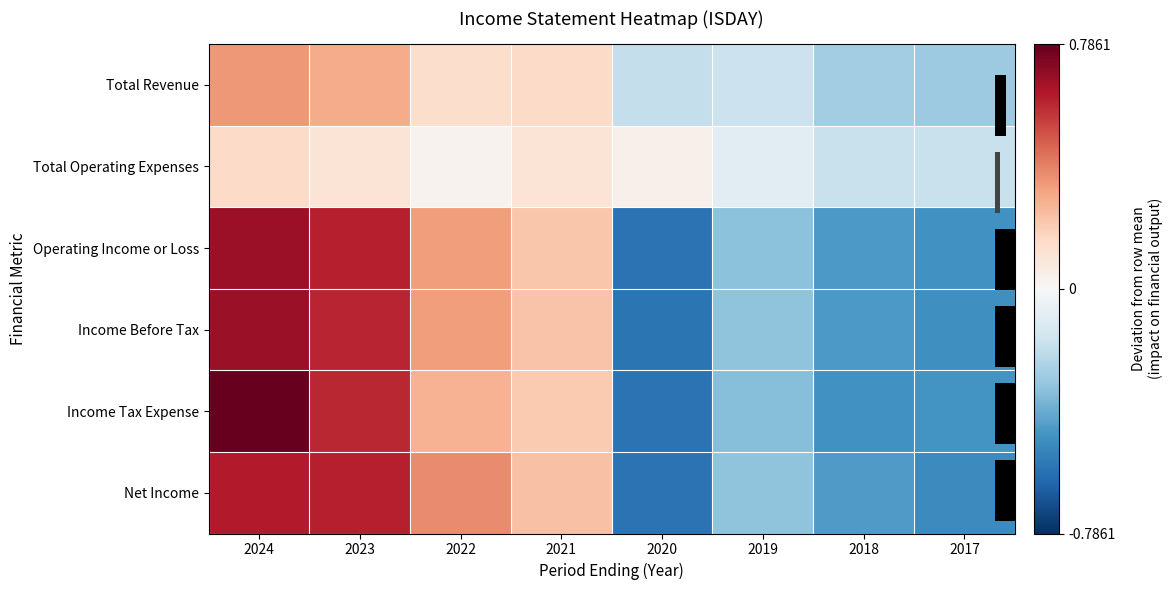

What is the maximum value for Total Revenue?

0.3